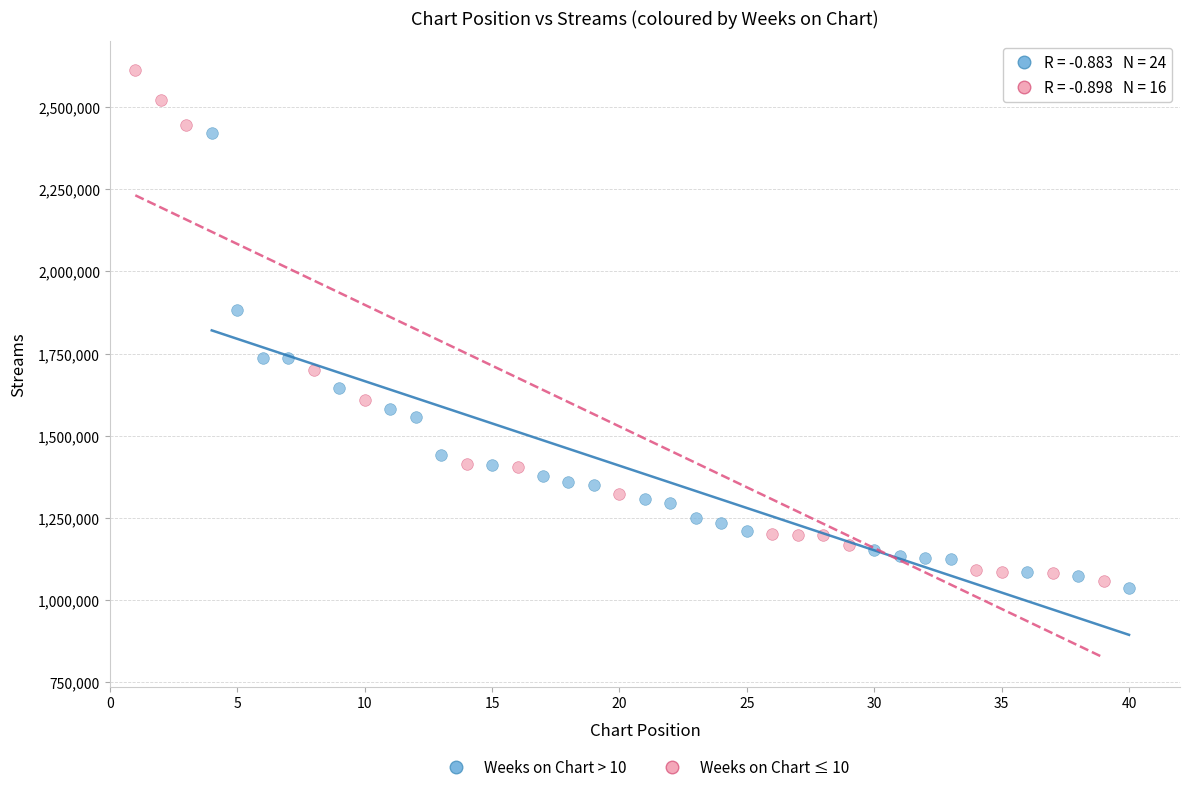

What are all the series names shown in the legend?

Weeks on Chart > 10, Weeks on Chart ≤ 10